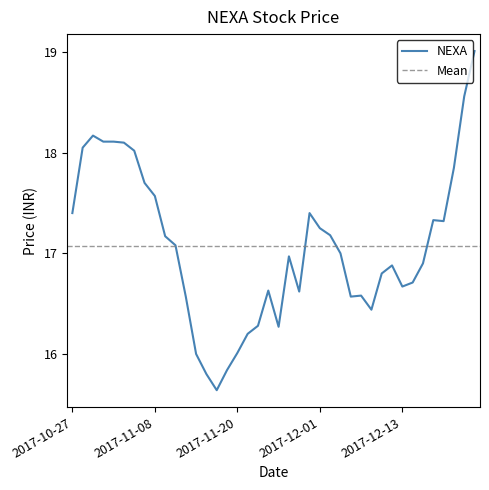

How many series are shown in this chart?

1